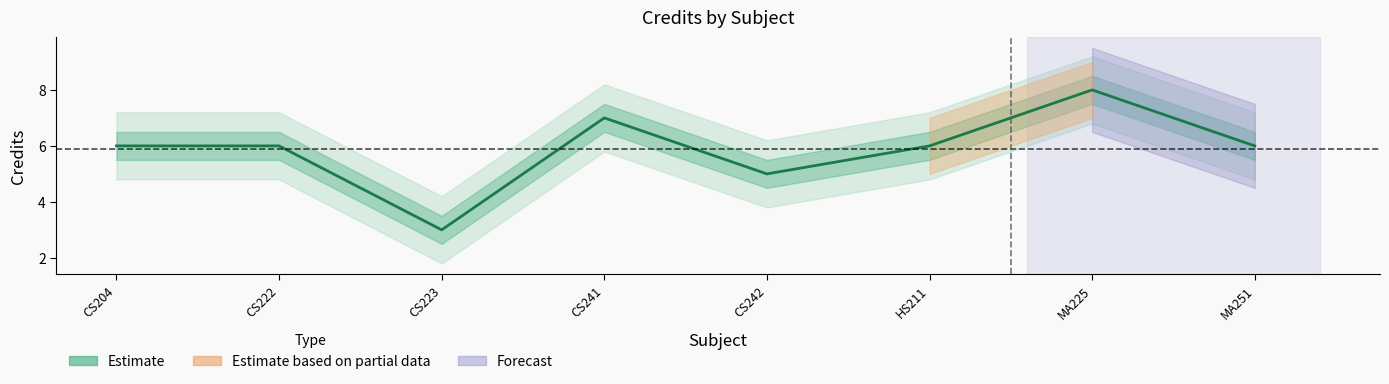

What is the difference between the maximum and second lowest values?

3